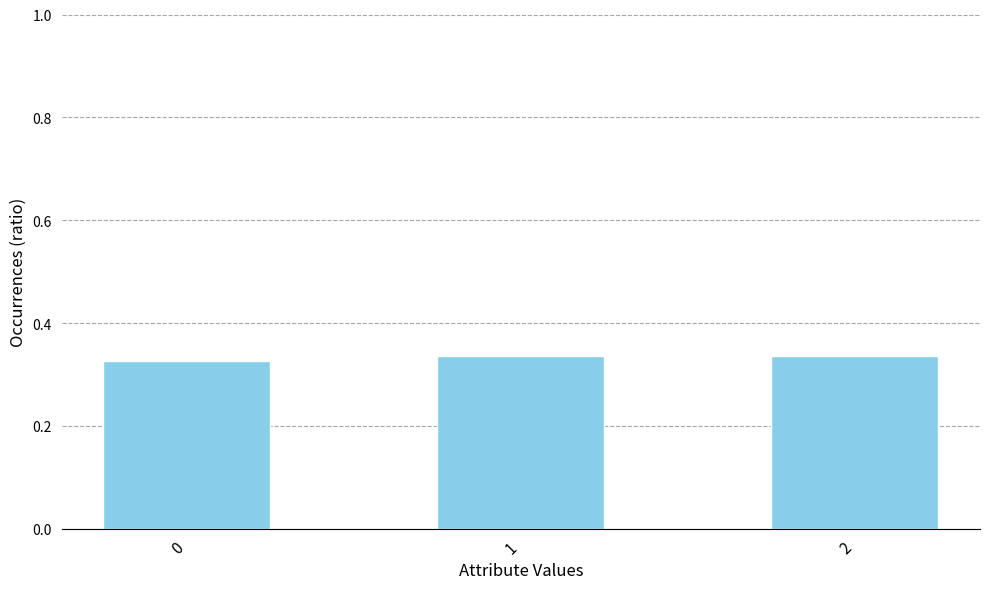

Which has a higher value, 1 or 0?

1